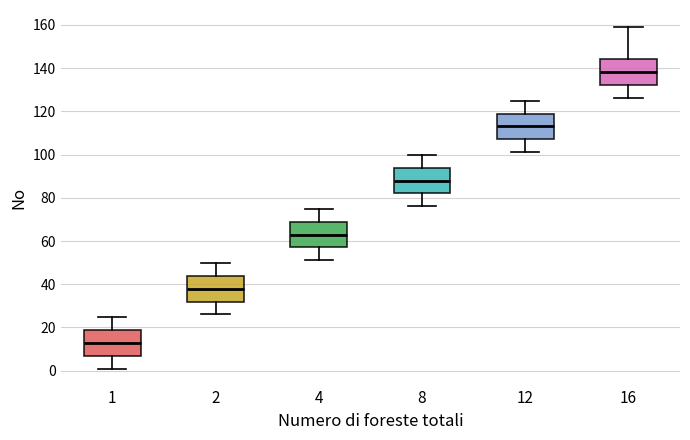

Reading left to right, read every box against the y-axis: the position of its median line, the range the box covers, and the ends of its whiskers. The values are not printed on the chart, so give them approximately, as read against the axis.

1: median 14, box 8 to 20, whiskers 2 to 26
2: median 38, box 32 to 44, whiskers 26 to 50
4: median 64, box 58 to 70, whiskers 52 to 76
8: median 88, box 82 to 94, whiskers 76 to 100
12: median 114, box 108 to 120, whiskers 102 to 126
16: median 138, box 132 to 144, whiskers 126 to 160